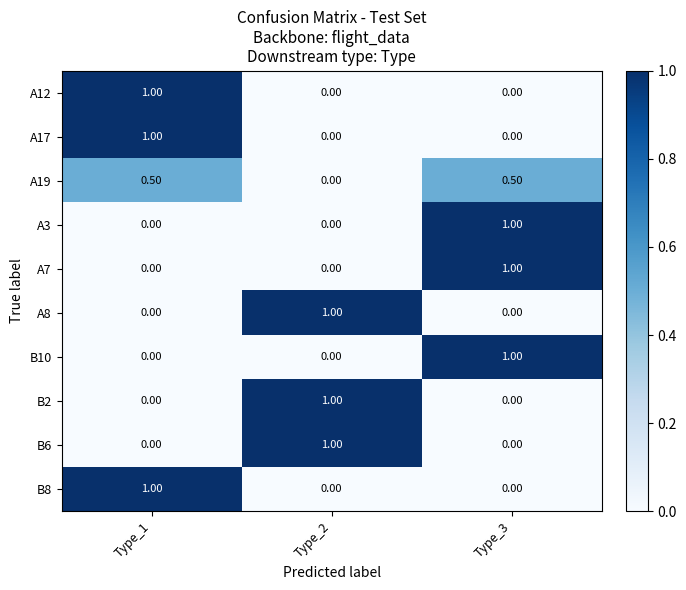

At how many categories does at least one series exceed 0?

3